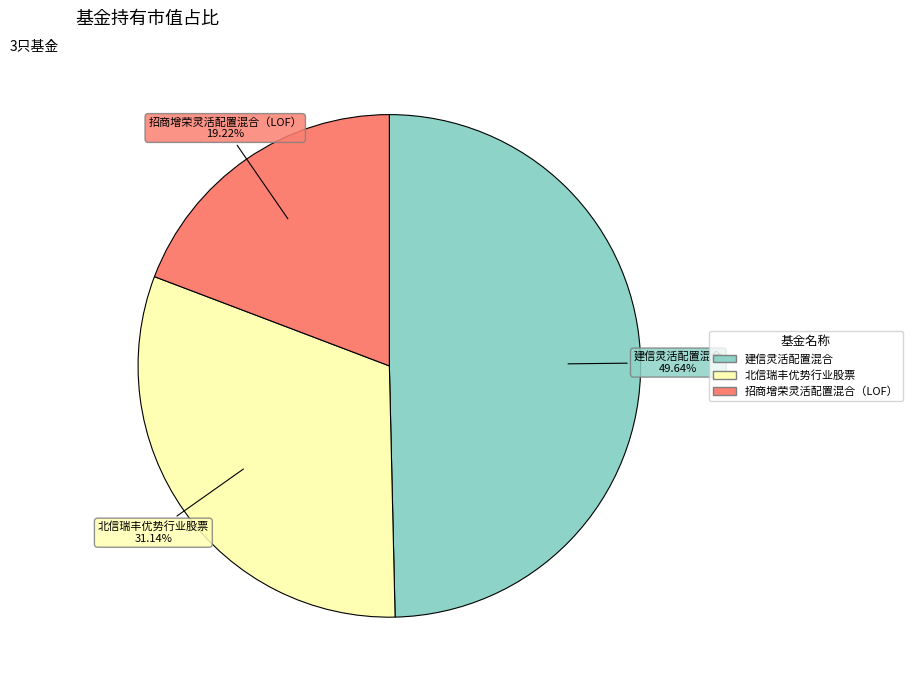

Which slice is the largest?

建信灵活配置混合